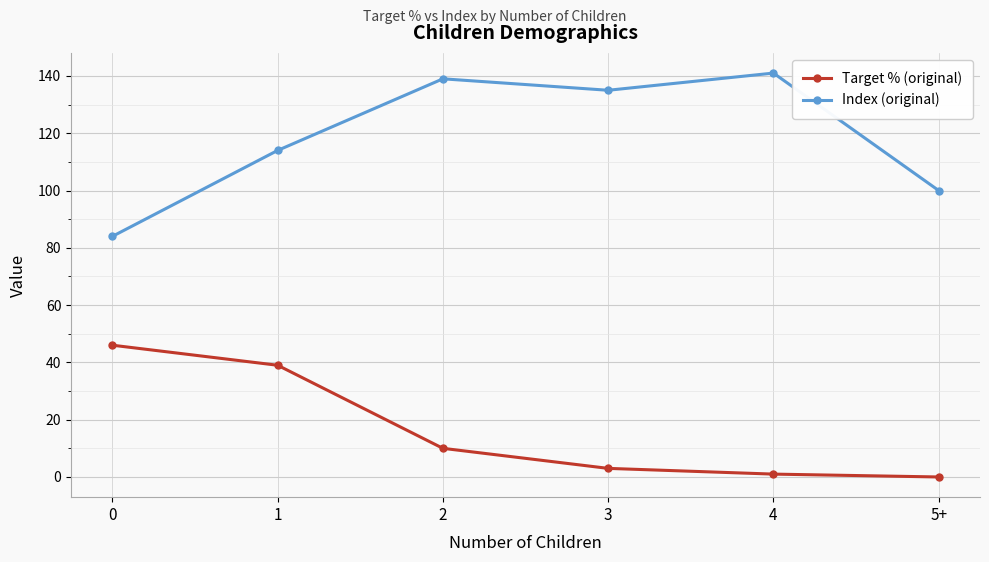

At which label does Index (original) first exceed 135?

2